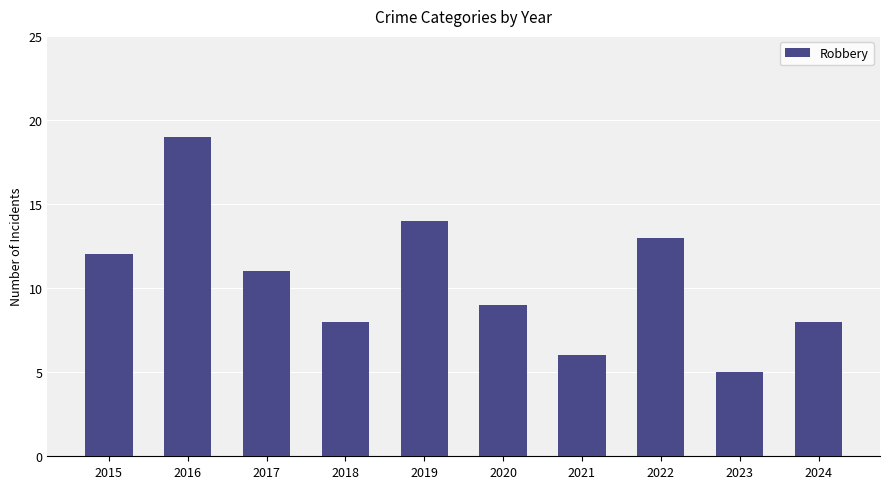

What is the difference between the values at 2022 and 2023?

8